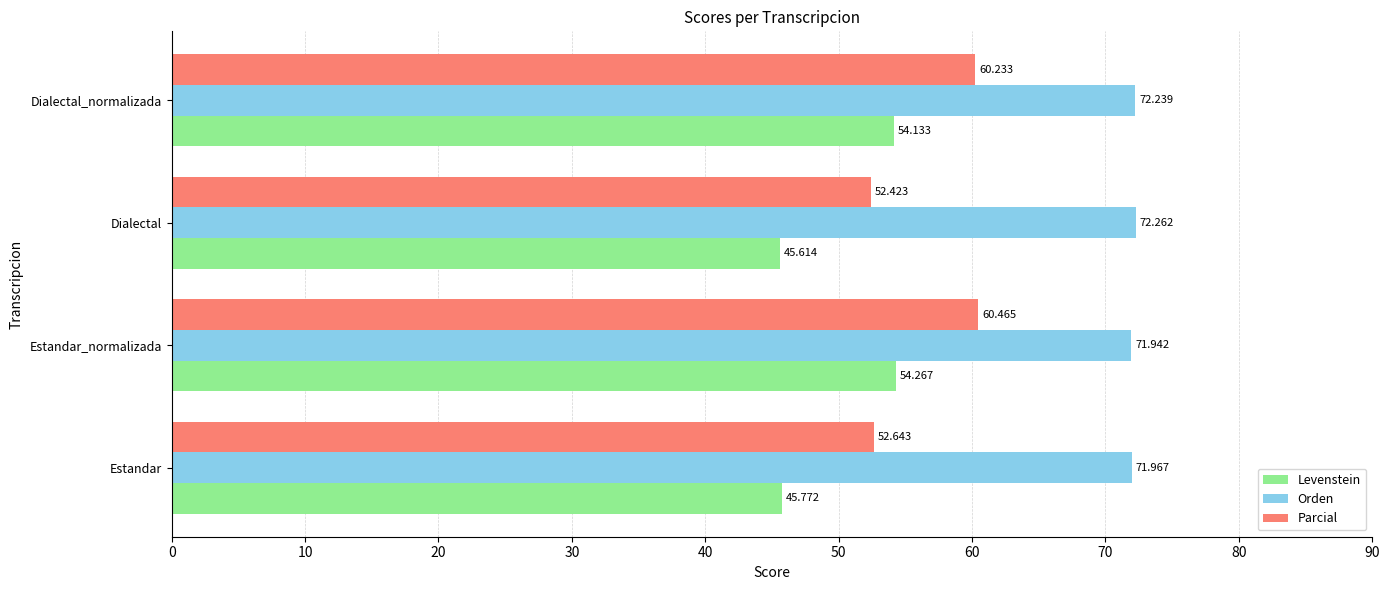

Where is Levenstein nearest to the value 49?

Estandar